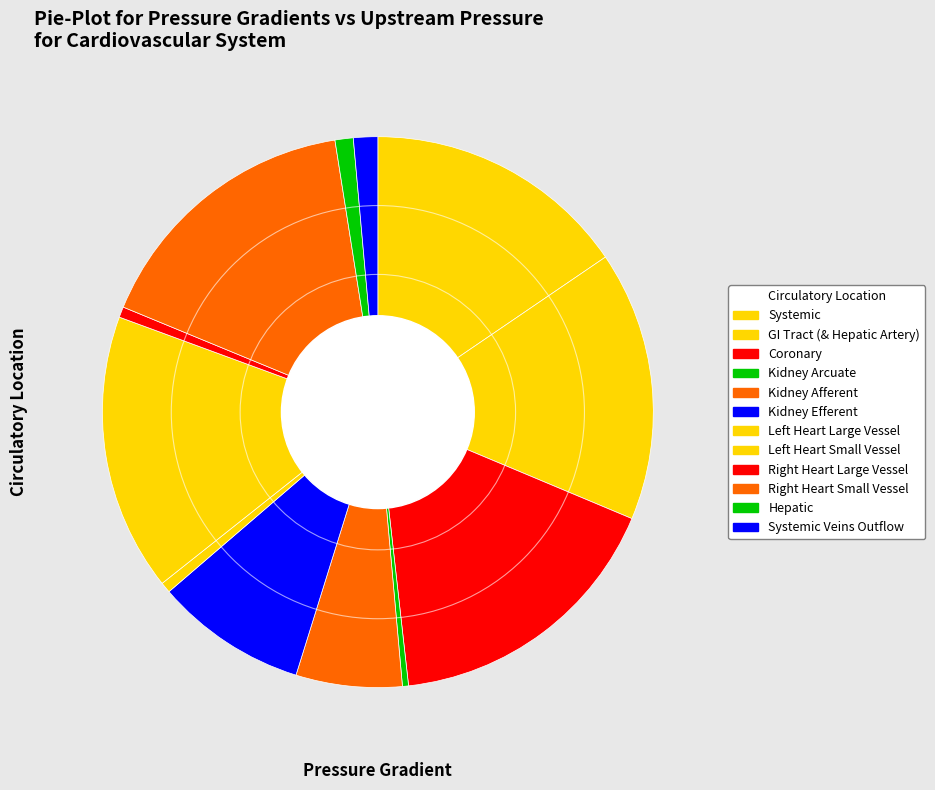

What is the change in value from Systemic to Coronary?

+8.0